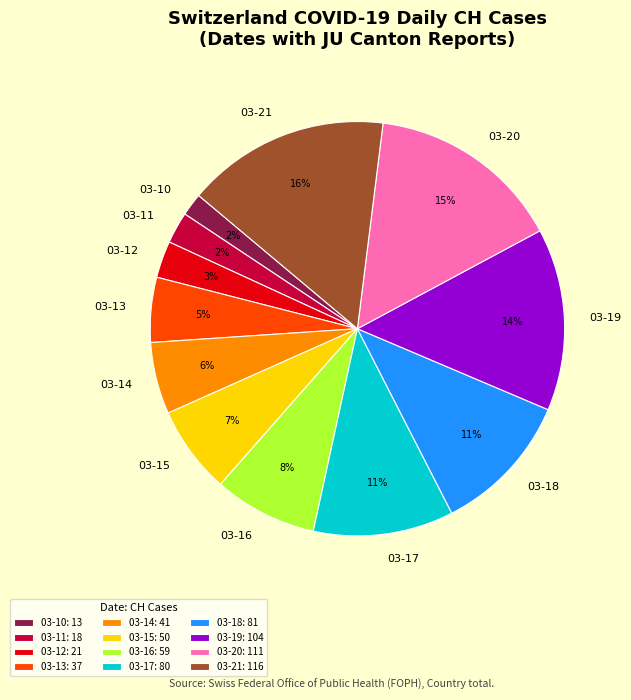

True or false: 03-17 accounts for 4% of the total.

False